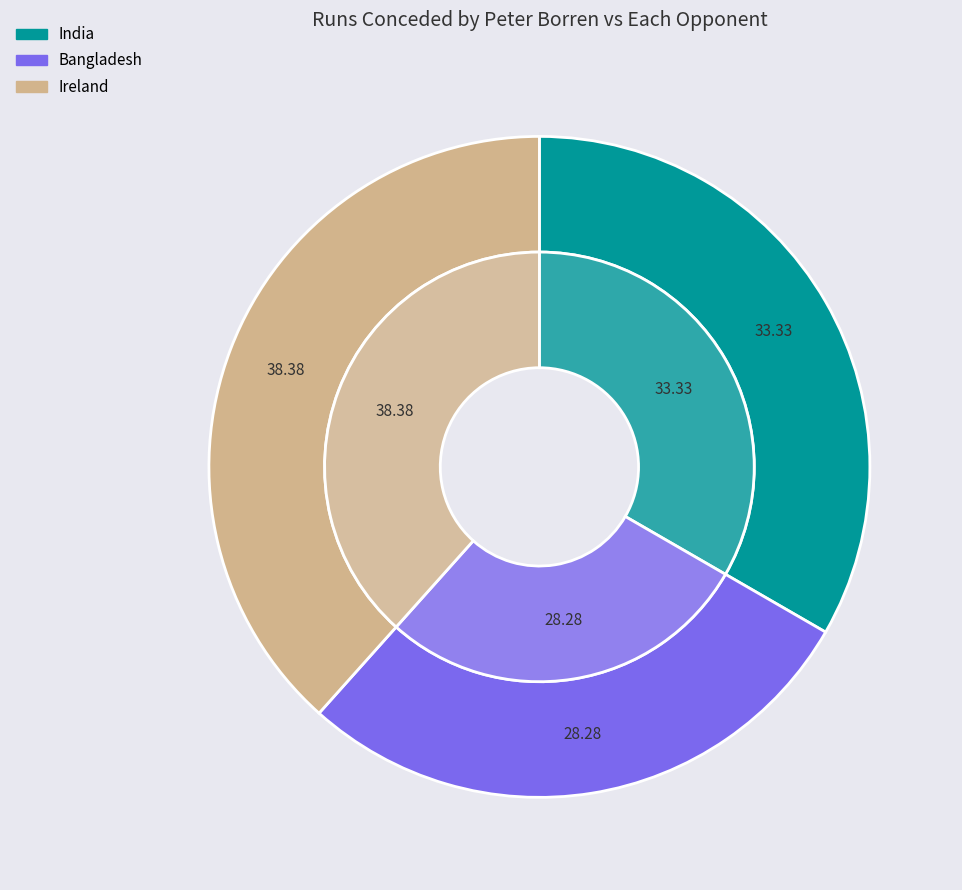

What is the largest slice in the pie chart?

Ireland